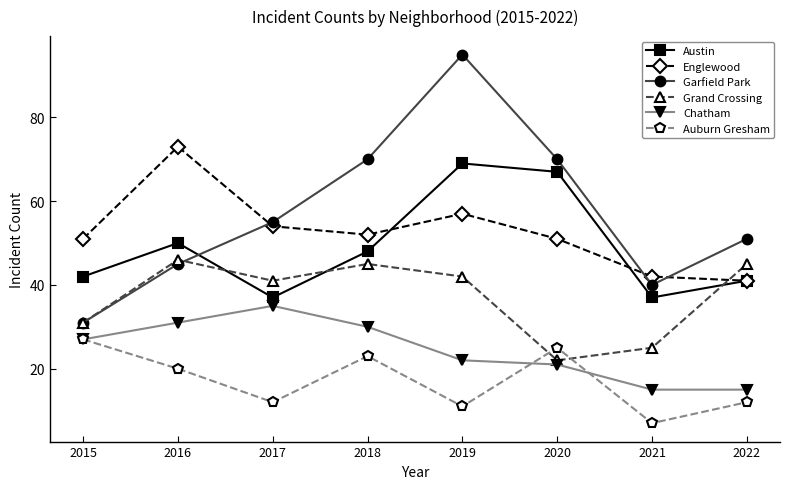

How many values in the Grand Crossing series are below 42?

4